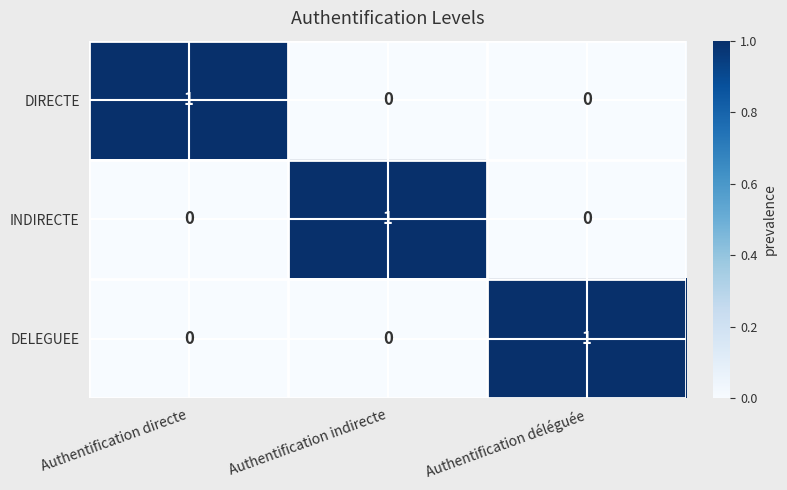

Is the value of DIRECTE at Authentification directe greater than the value of DELEGUEE at Authentification indirecte?

Yes